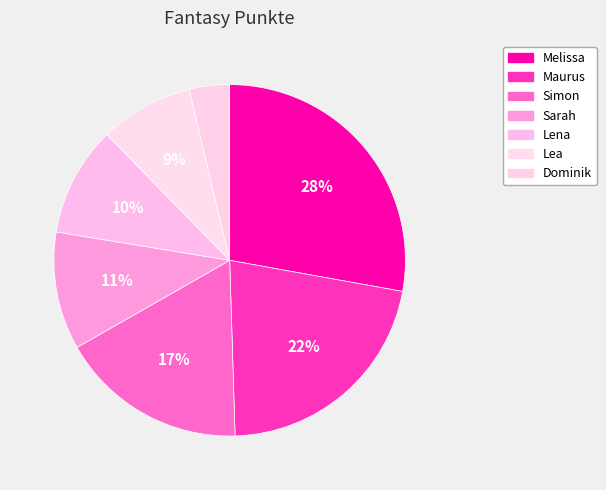

To the nearest percent, what is the average slice percentage?

14%